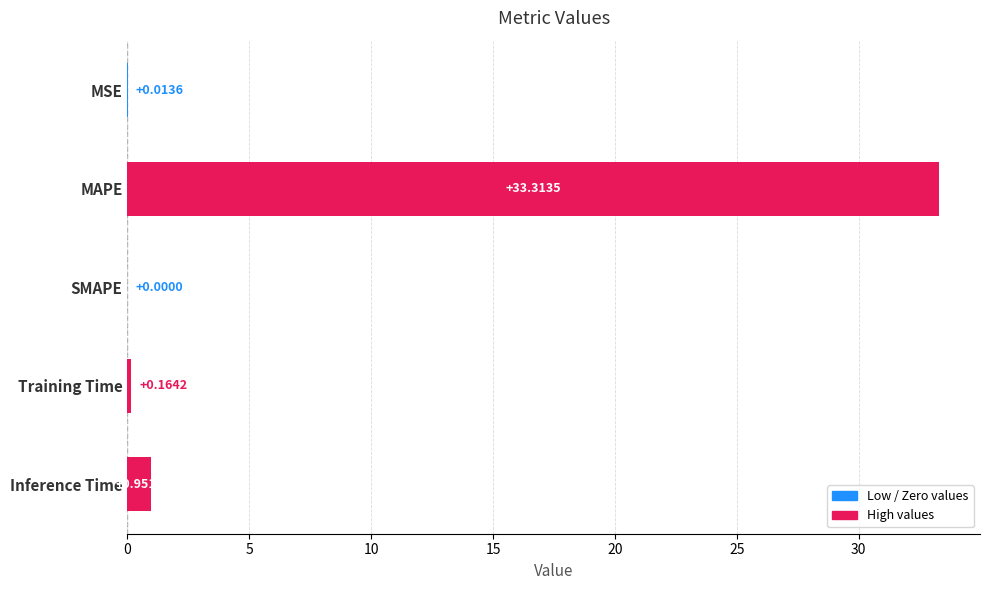

What is the change in value from SMAPE to Training Time?

+0.2